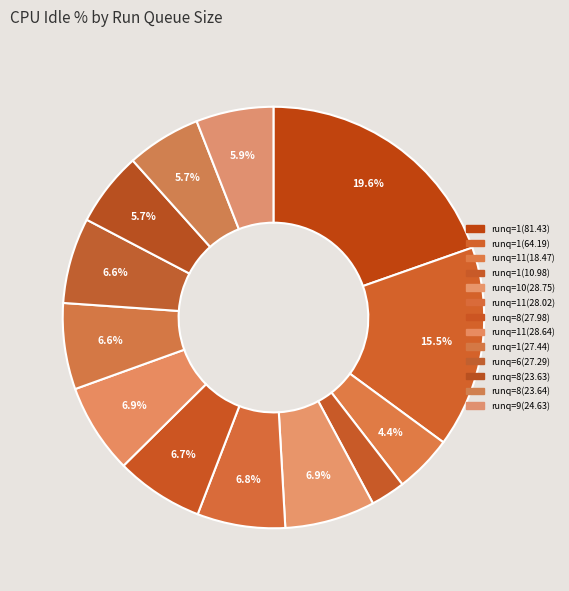

What is the smallest slice in the pie chart?

1 (10.98%)